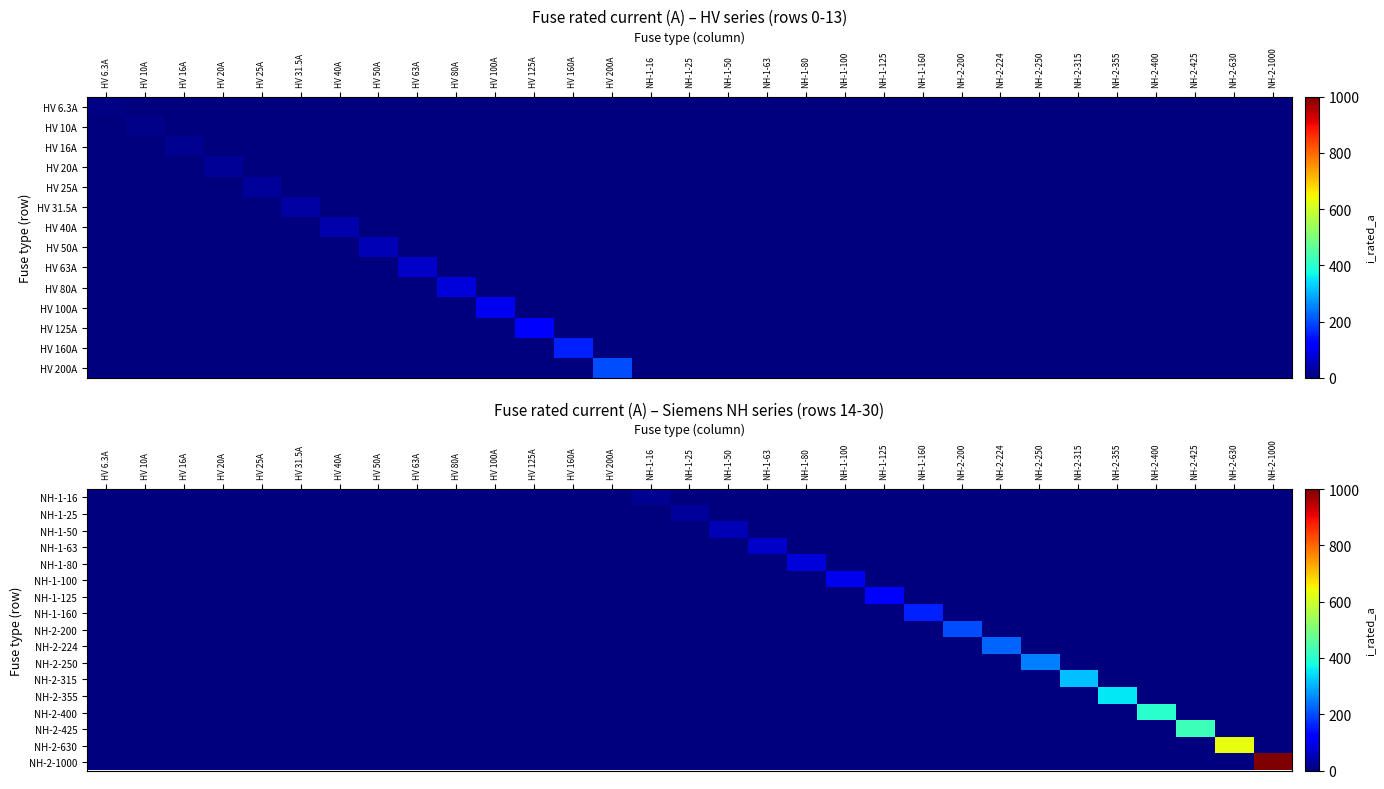

Which label corresponds to the smallest value in the chart?

HV 6.3A